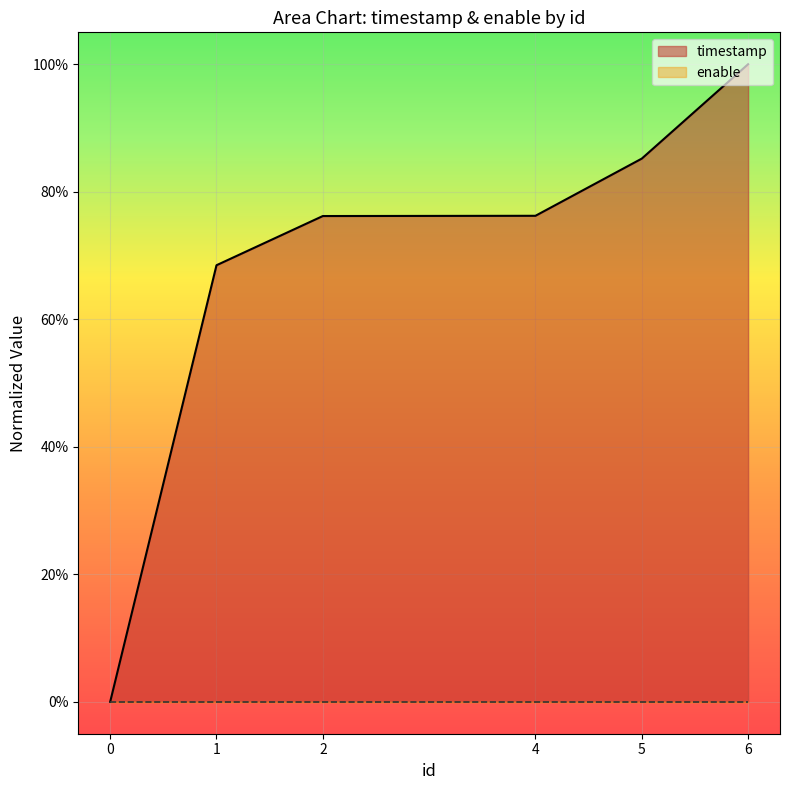

Does the chart display data point markers on the line(s)?

No